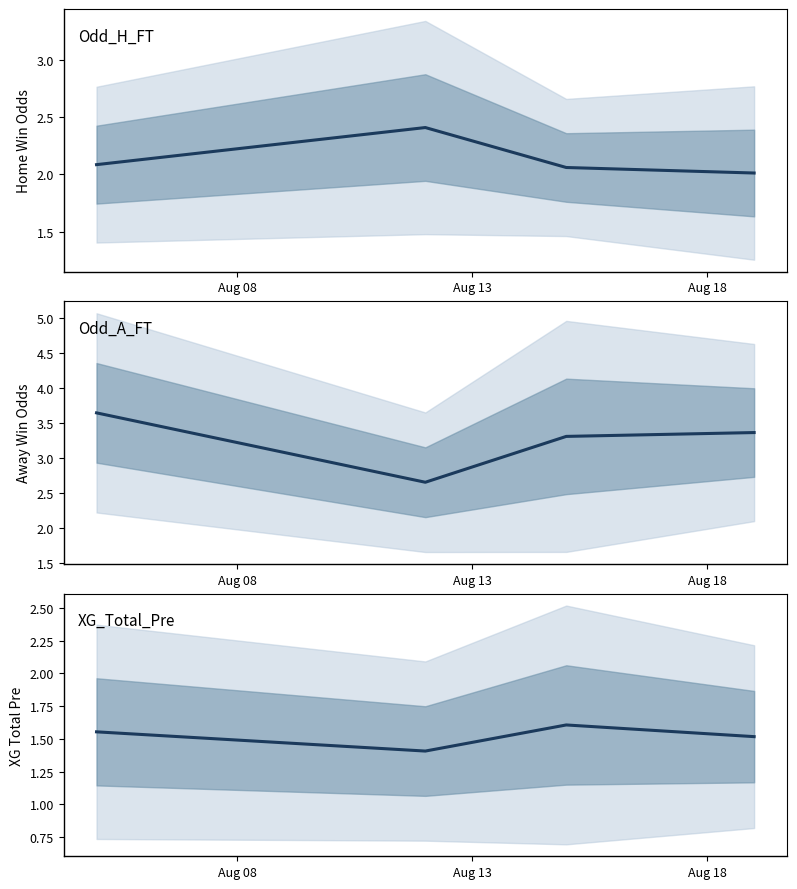

Is this an area chart (filled region under the line)?

No